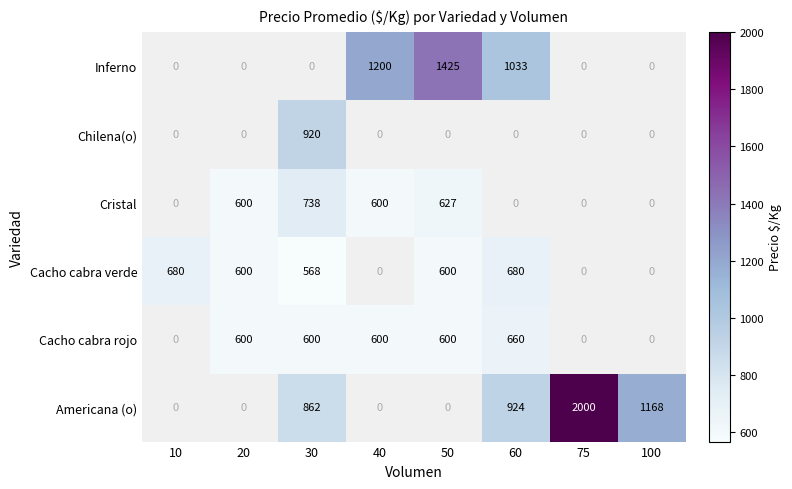

Which label corresponds to the largest value in the chart?

75